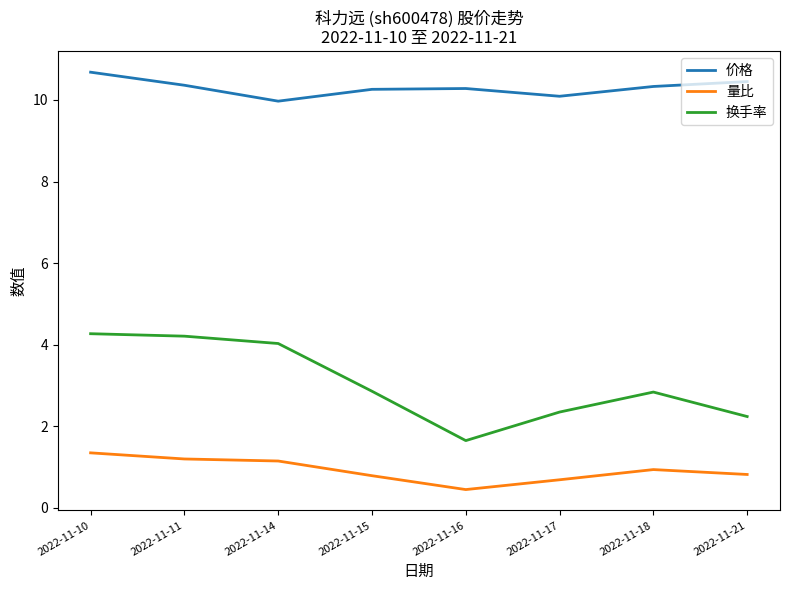

Rank the series by their average value, from highest to lowest.

价格, 换手率, 量比